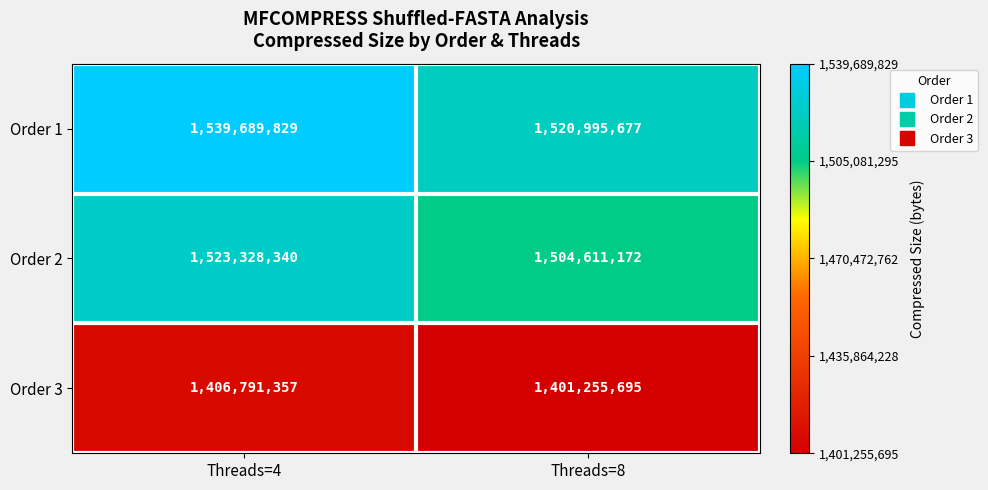

What is the difference between the highest and lowest values at Threads=8?

119739982